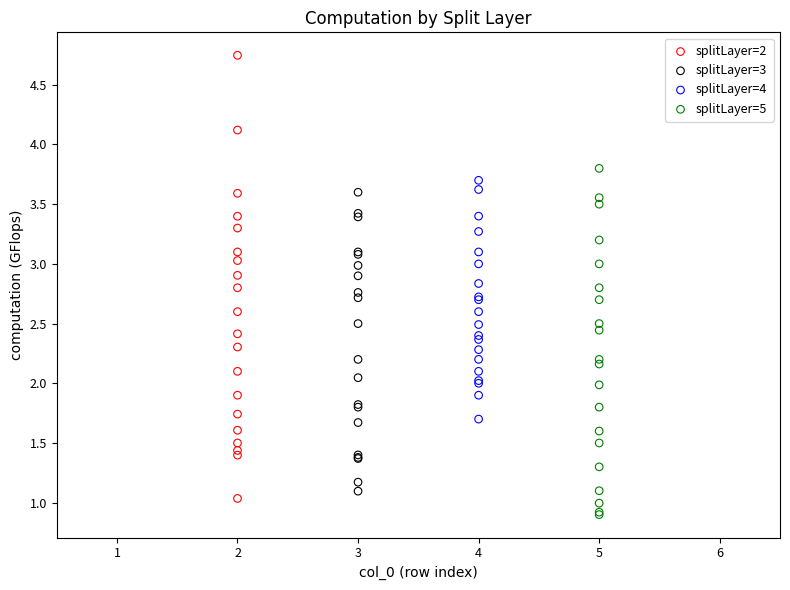

Which series contains the highest Y value?

splitLayer=2